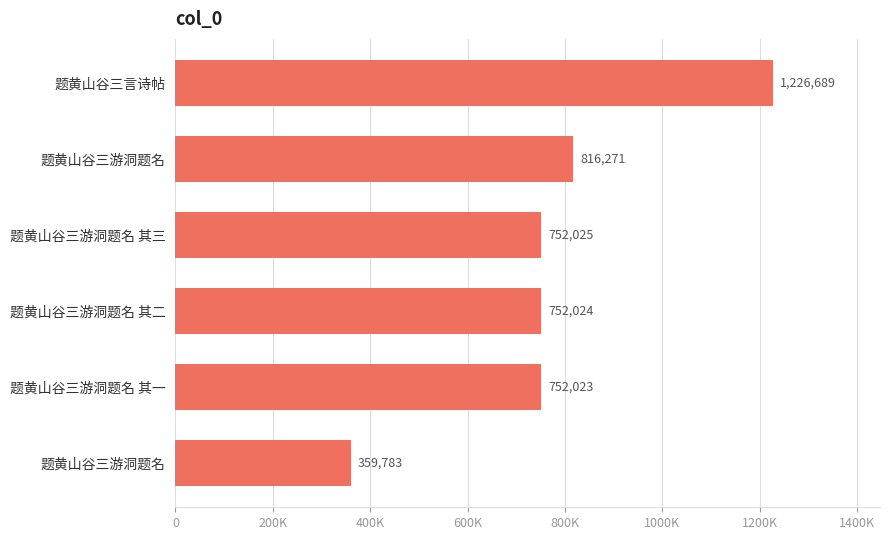

Does the chart contain any negative values?

No